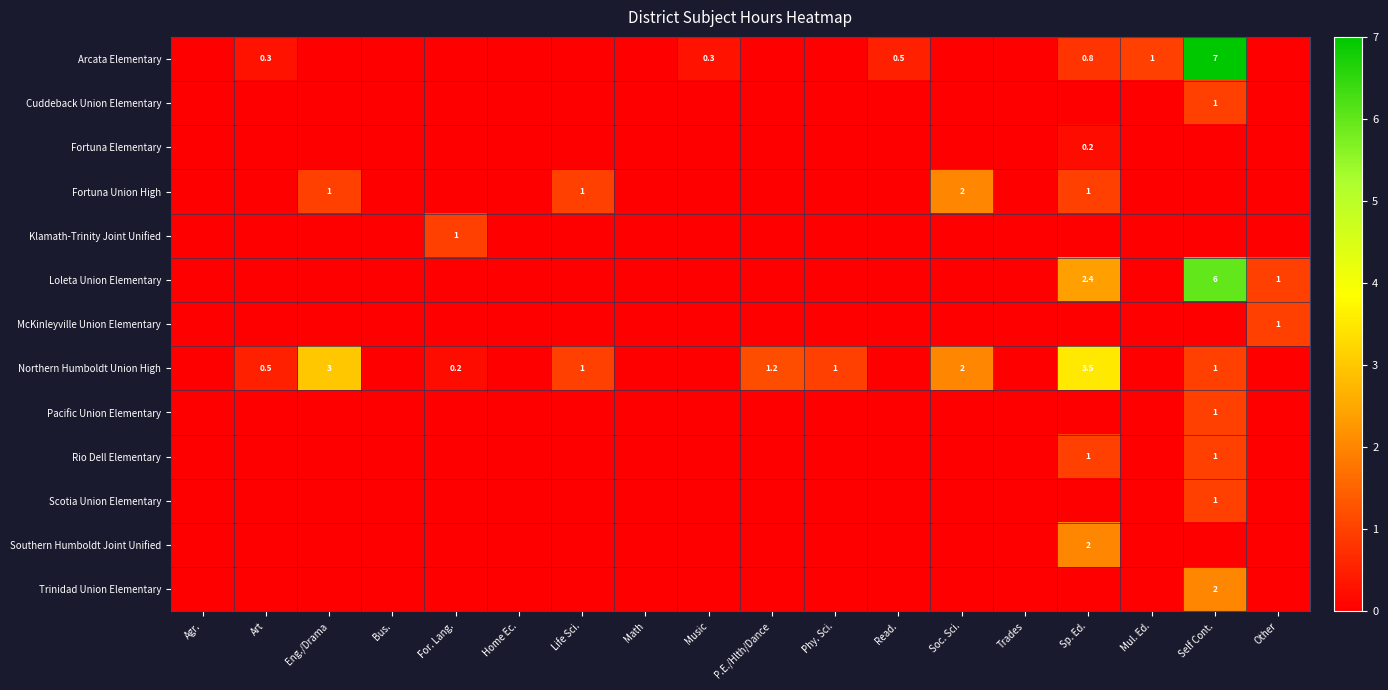

The value of Northern Humboldt Union High at Eng./Drama is 3.0. True or false?

True